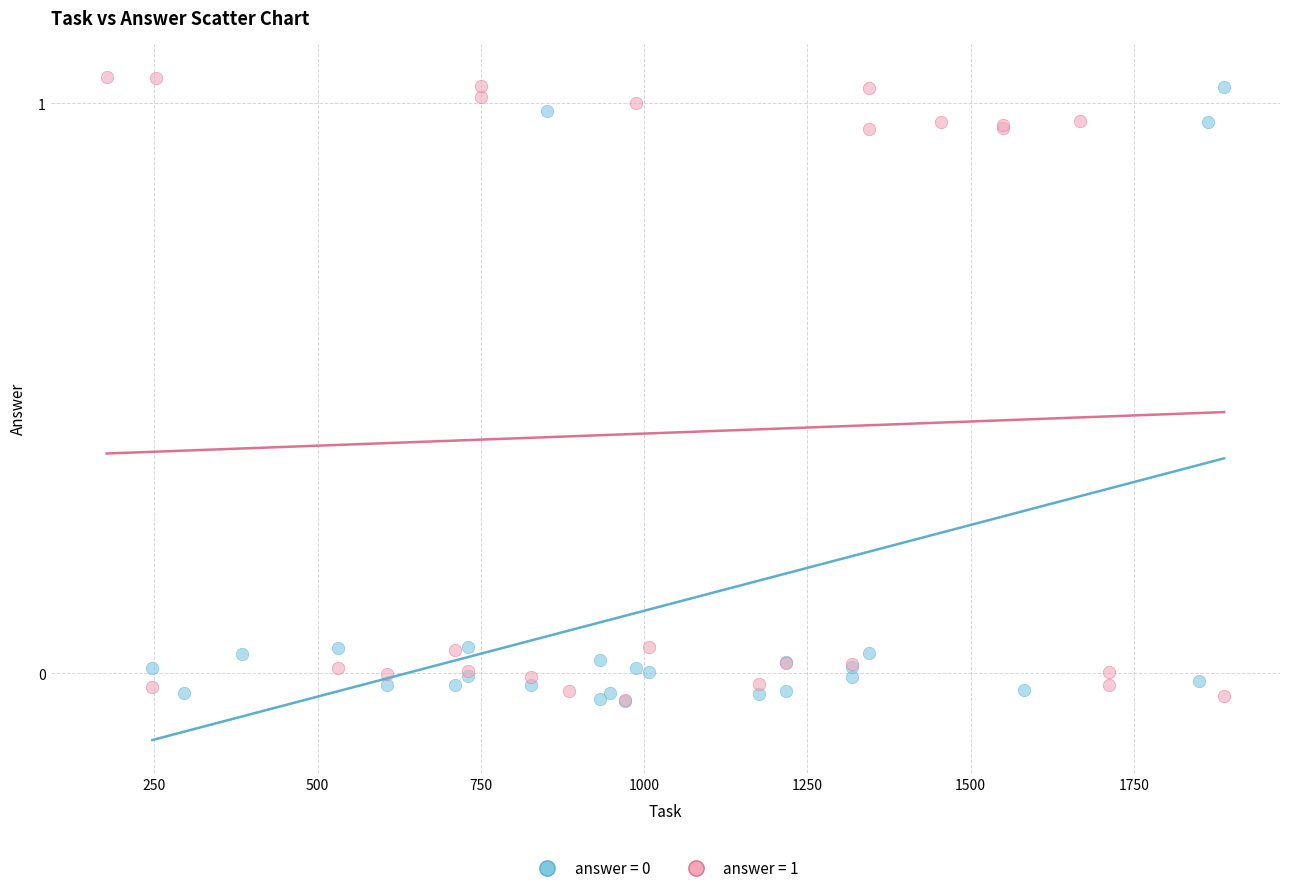

Which series has the largest Y range (max minus min)?

answer = 1